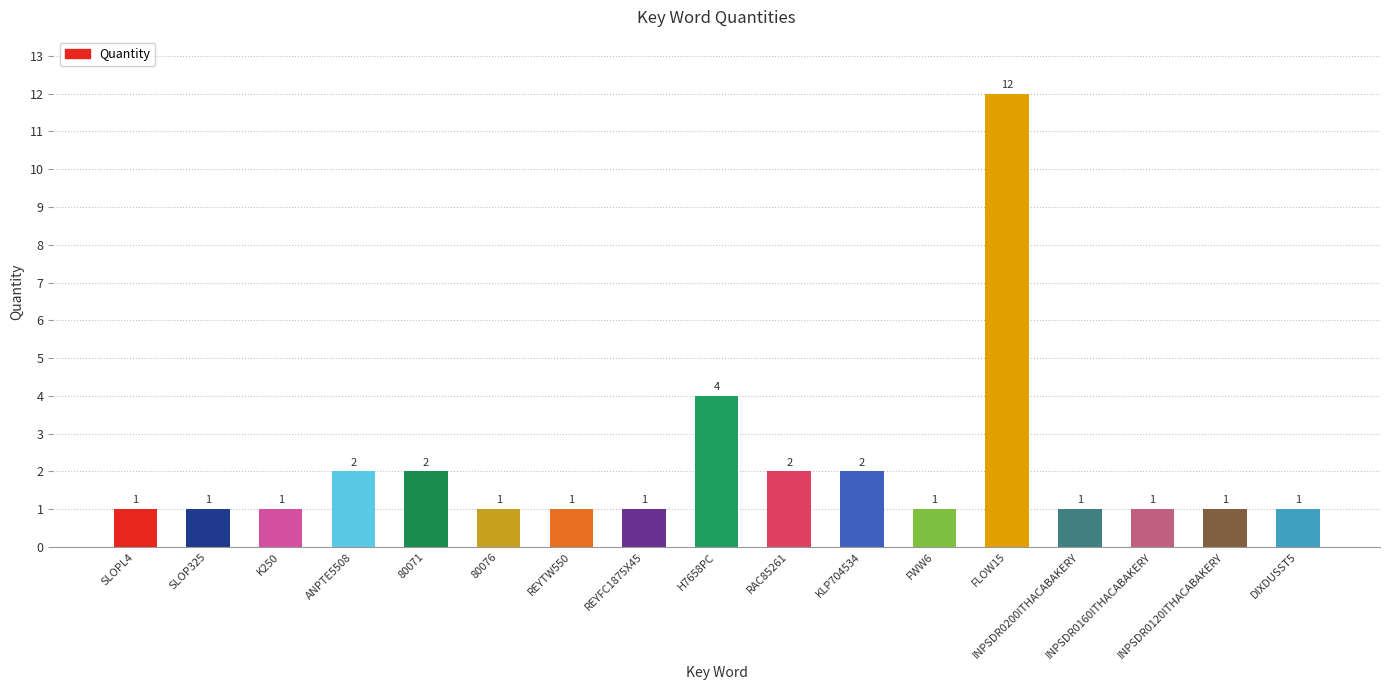

Between INPSDR0120ITHACABAKERY and RAC85261, which is larger?

RAC85261